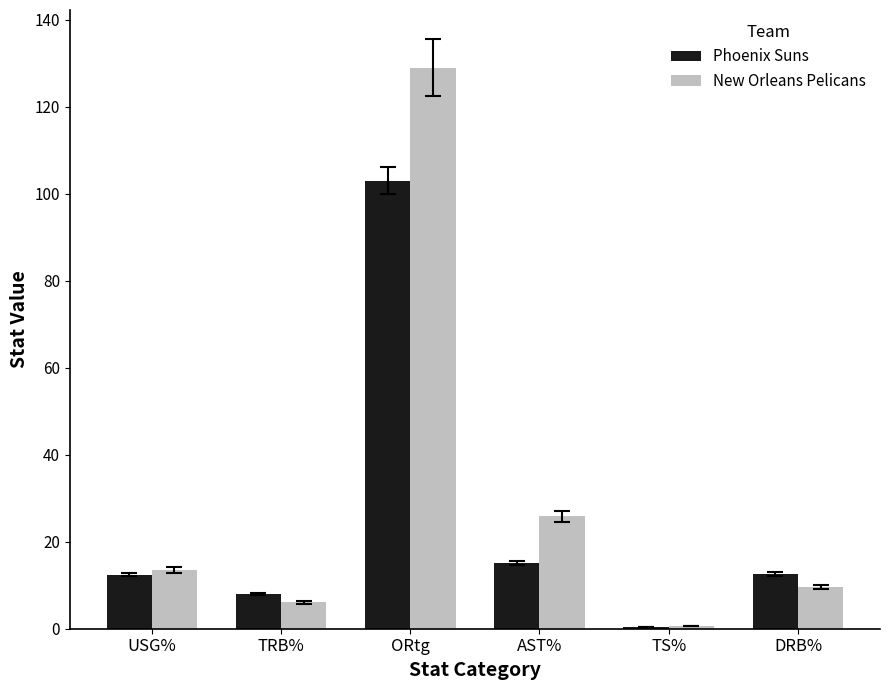

Is it true that New Orleans Pelicans equals 45.0 at ORtg?

False